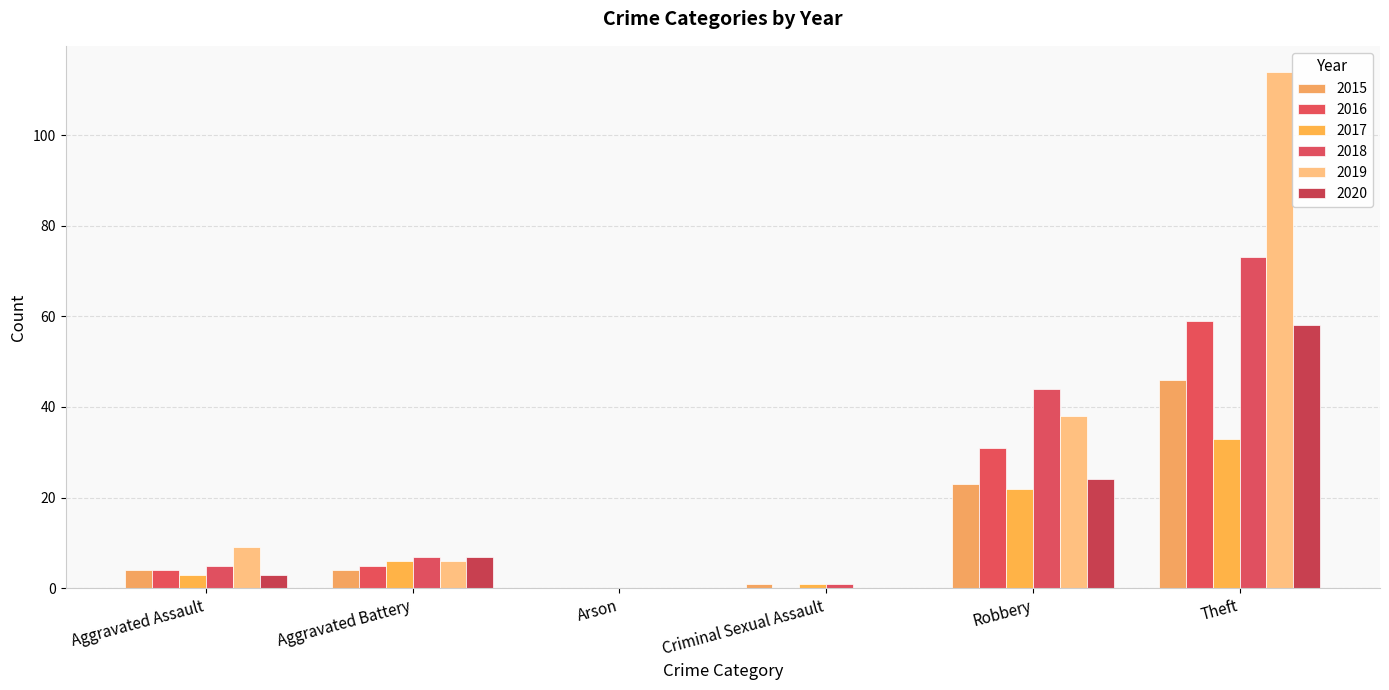

How many series are shown in this chart?

6